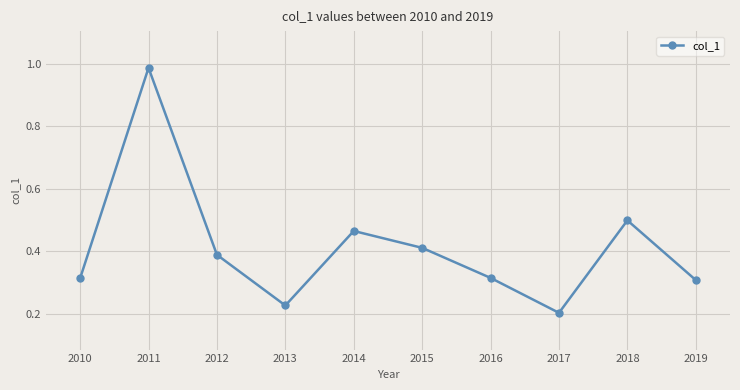

What is the difference between the maximum and minimum values?

0.8